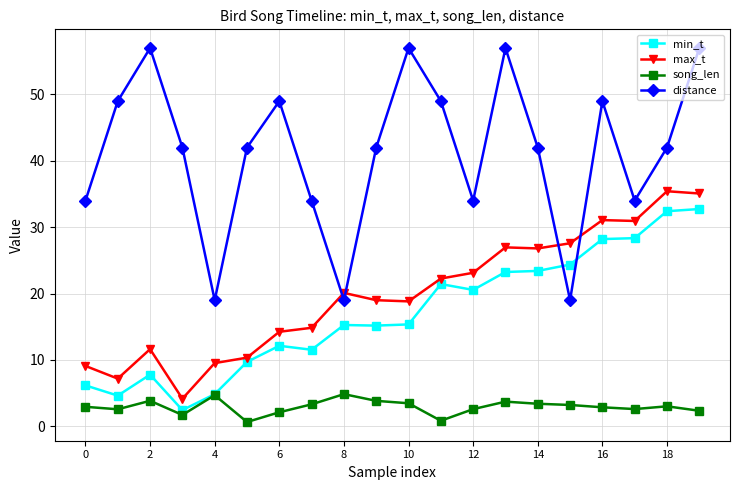

What is the average value of the max_t series?

19.9